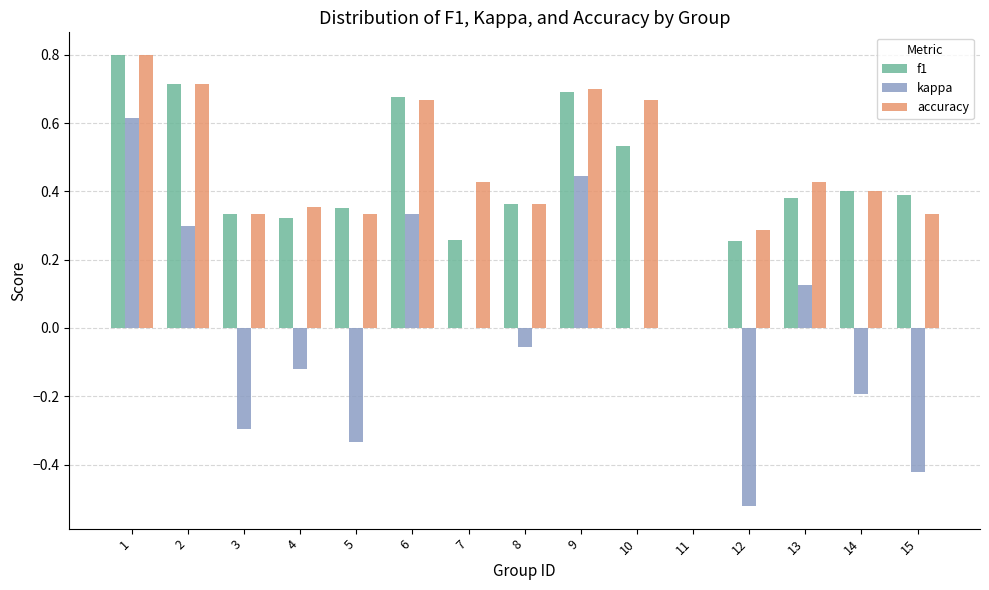

How many values in the accuracy series exceed 0?

14